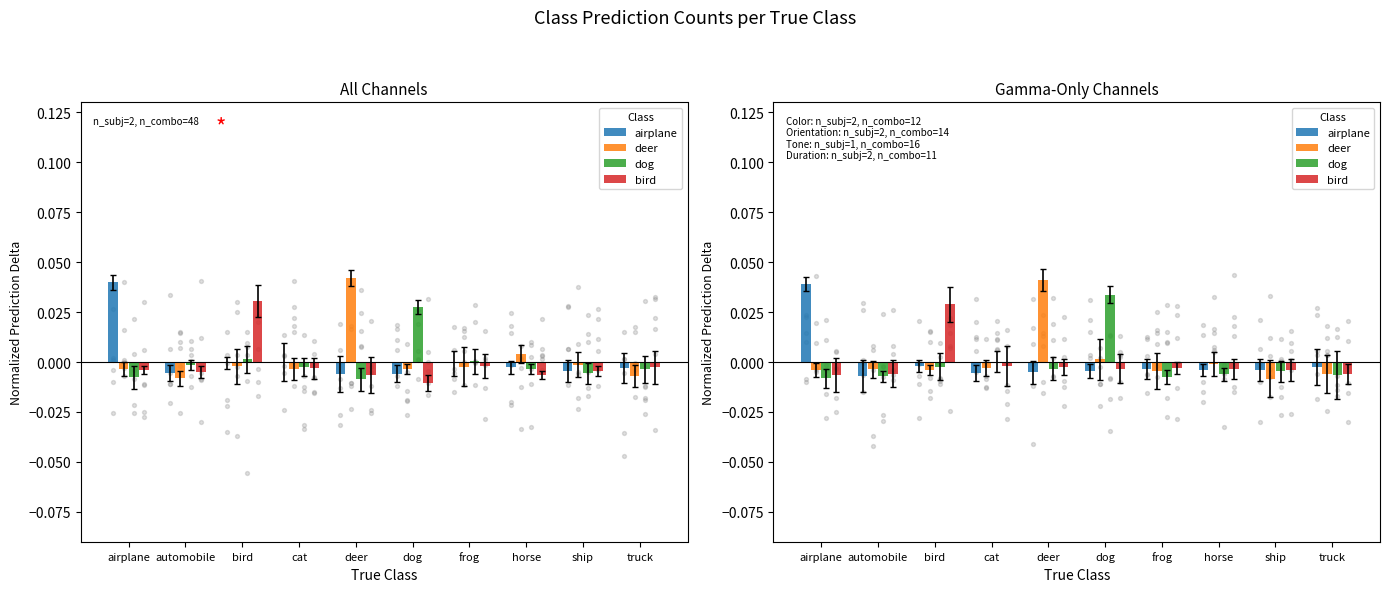

Which series has the largest Y range (max minus min)?

deer